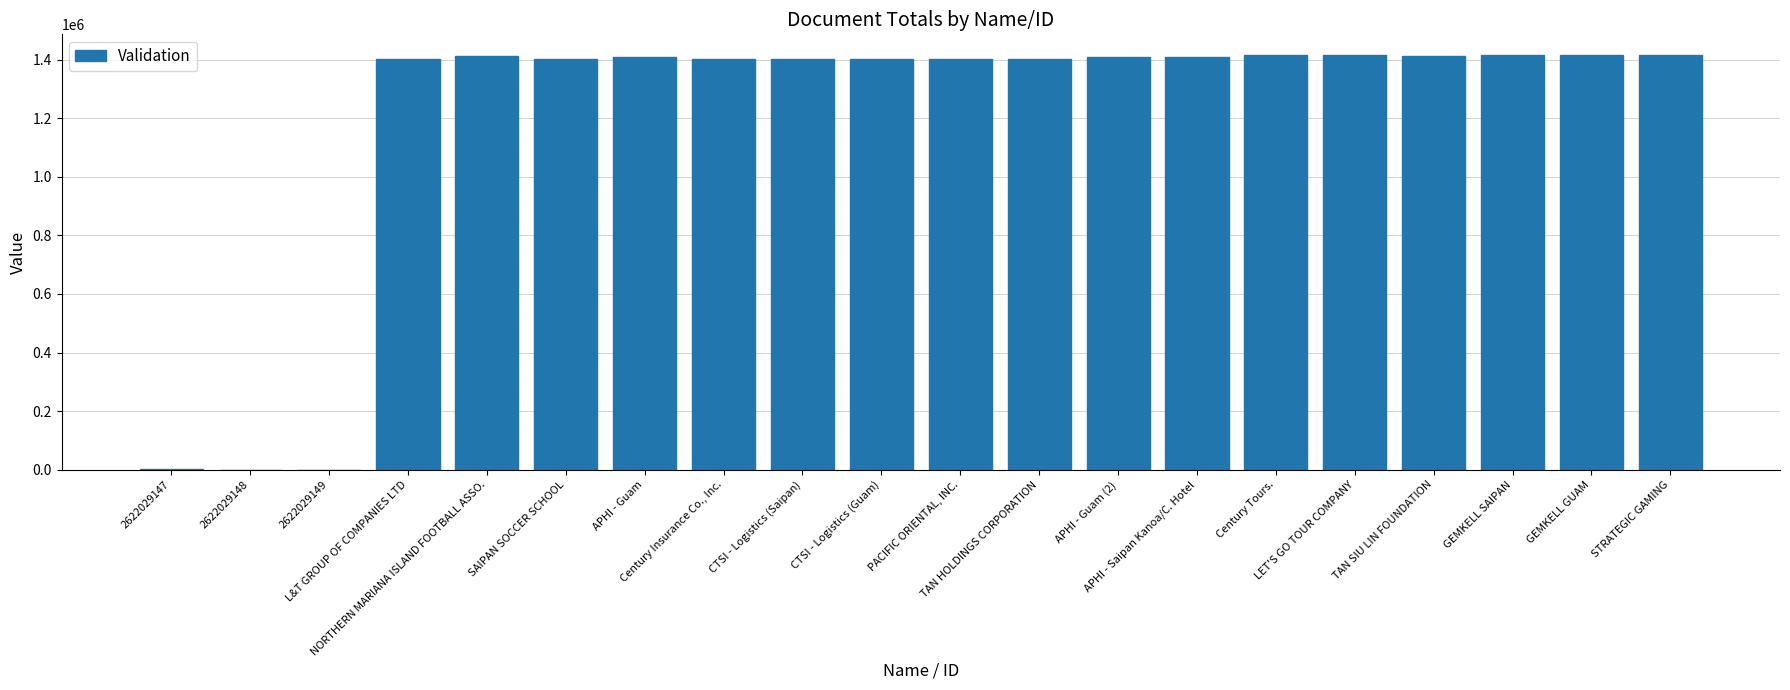

At which label does the data first exceed 1409131?

NORTHERN MARIANA ISLAND FOOTBALL ASSO.